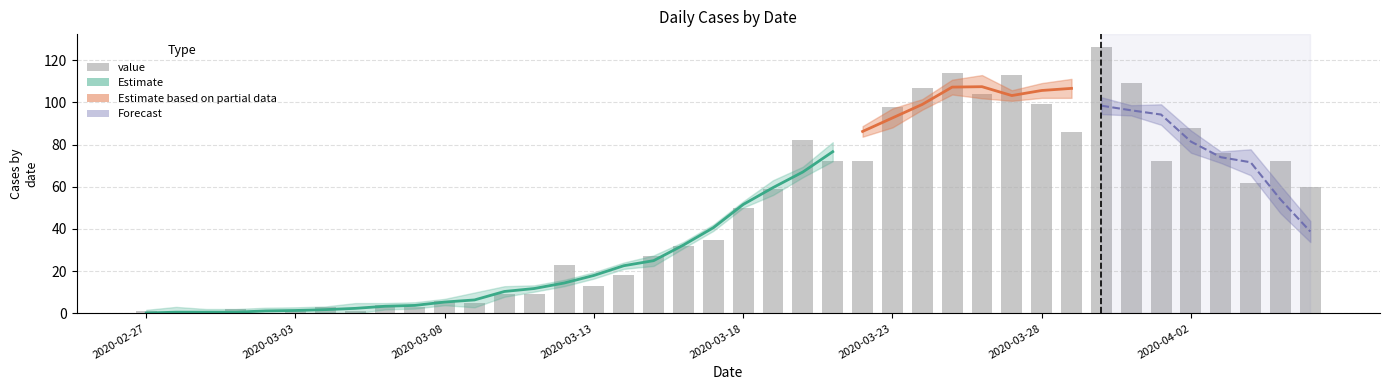

Read the value at 26.

107